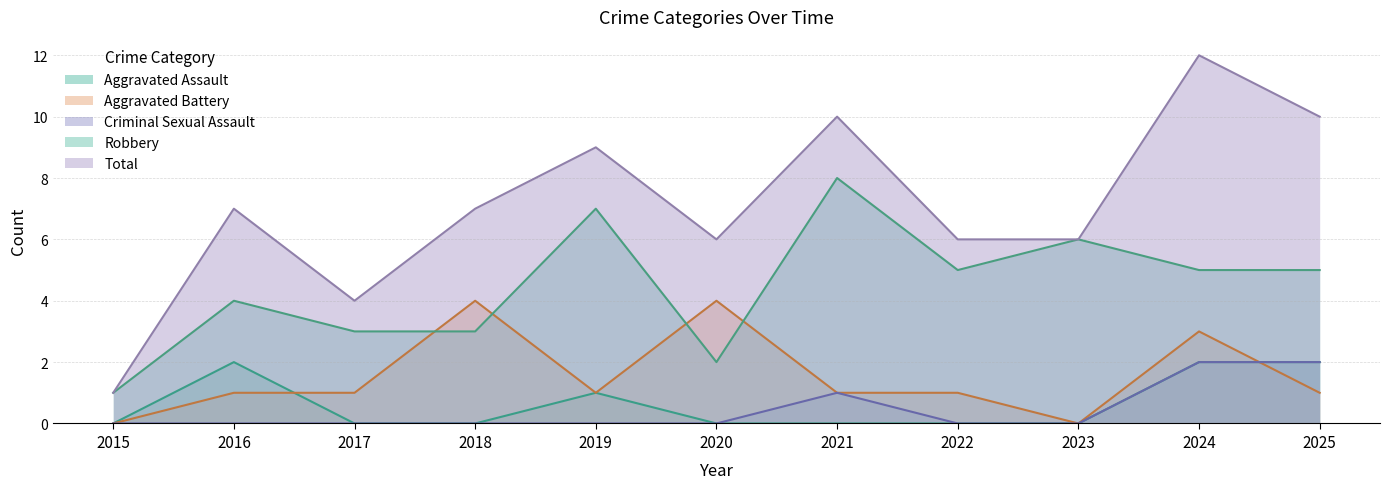

True or false: Criminal Sexual Assault has more than 2 points higher than both neighbors.

False